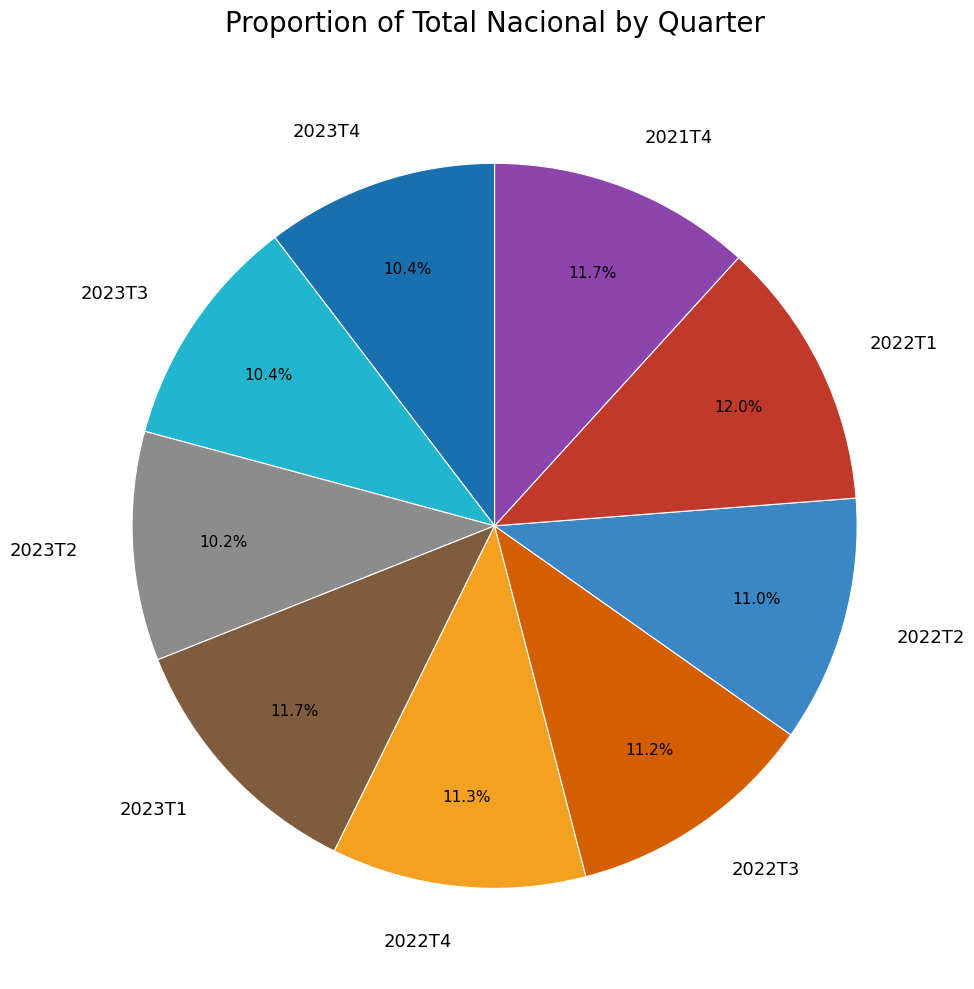

To the nearest percent, what is the difference between the largest and smallest slice percentages?

2%